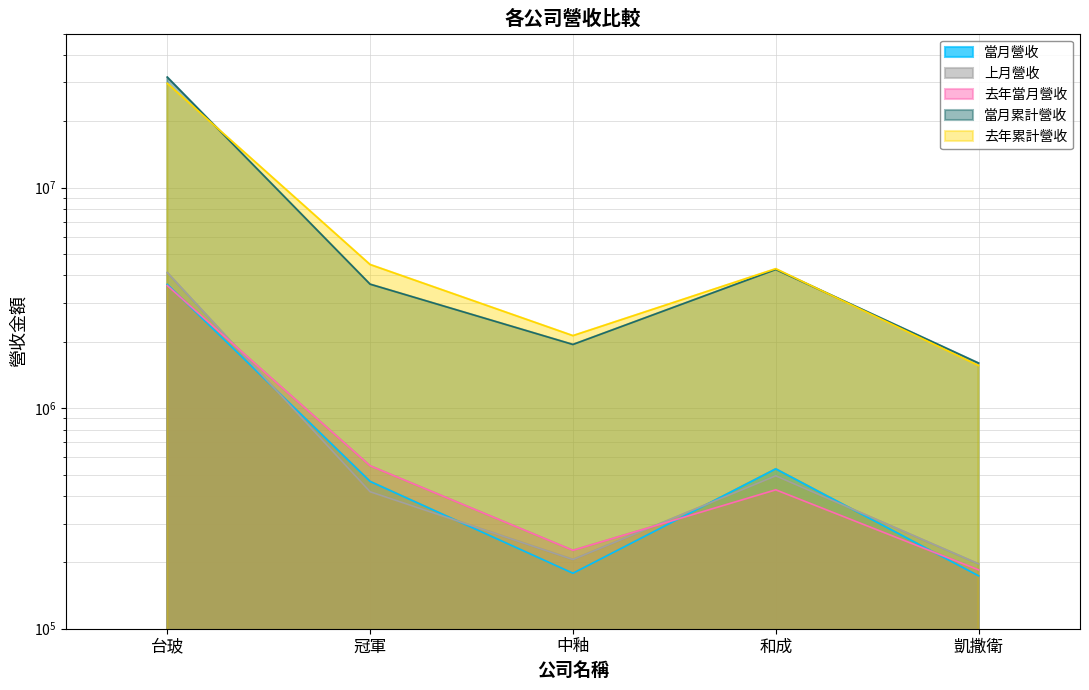

How many interior local peaks does the 去年當月營收 series have?

1